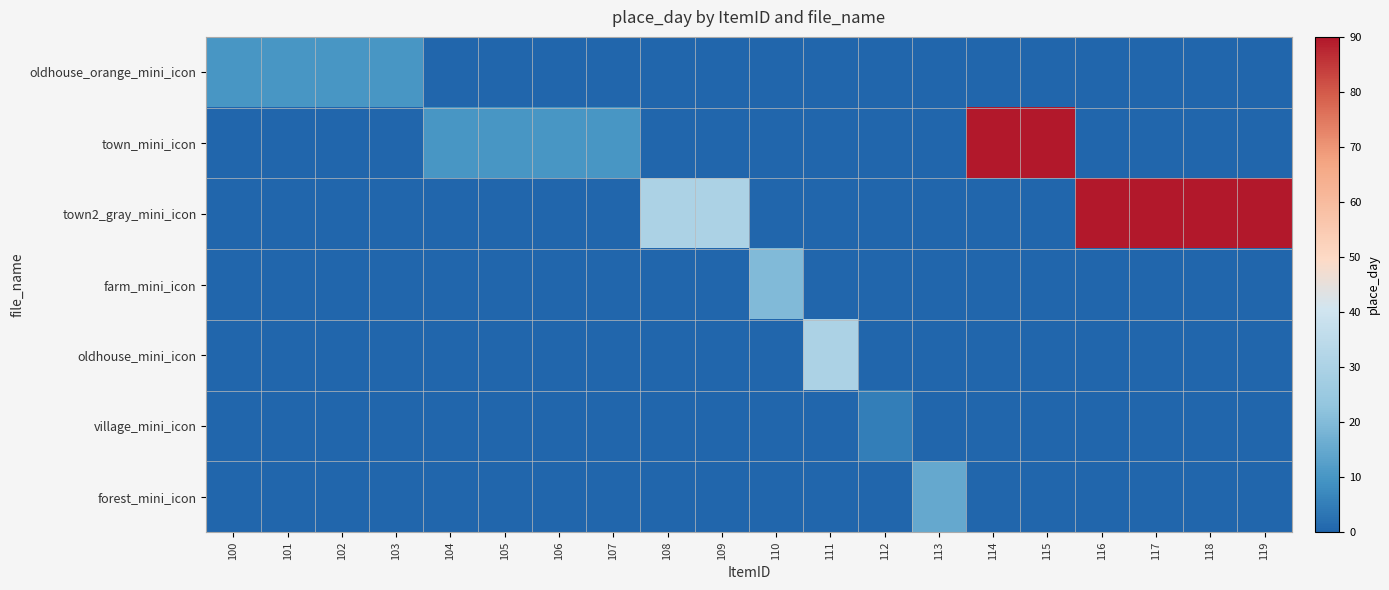

Reading left to right, list all the values displayed in this chart.

oldhouse_orange_mini_icon: 100=10	101=10	102=10	103=10	104=0	105=0	106=0	107=0	108=0	109=0	110=0	111=0	112=0	113=0	114=0	115=0	116=0	117=0	118=0	119=0
town_mini_icon: 100=0	101=0	102=0	103=0	104=10	105=10	106=10	107=10	108=0	109=0	110=0	111=0	112=0	113=0	114=90	115=90	116=0	117=0	118=0	119=0
town2_gray_mini_icon: 100=0	101=0	102=0	103=0	104=0	105=0	106=0	107=0	108=30	109=30	110=0	111=0	112=0	113=0	114=0	115=0	116=90	117=90	118=90	119=90
farm_mini_icon: 100=0	101=0	102=0	103=0	104=0	105=0	106=0	107=0	108=0	109=0	110=20	111=0	112=0	113=0	114=0	115=0	116=0	117=0	118=0	119=0
oldhouse_mini_icon: 100=0	101=0	102=0	103=0	104=0	105=0	106=0	107=0	108=0	109=0	110=0	111=30	112=0	113=0	114=0	115=0	116=0	117=0	118=0	119=0
village_mini_icon: 100=0	101=0	102=0	103=0	104=0	105=0	106=0	107=0	108=0	109=0	110=0	111=0	112=5	113=0	114=0	115=0	116=0	117=0	118=0	119=0
forest_mini_icon: 100=0	101=0	102=0	103=0	104=0	105=0	106=0	107=0	108=0	109=0	110=0	111=0	112=0	113=15	114=0	115=0	116=0	117=0	118=0	119=0